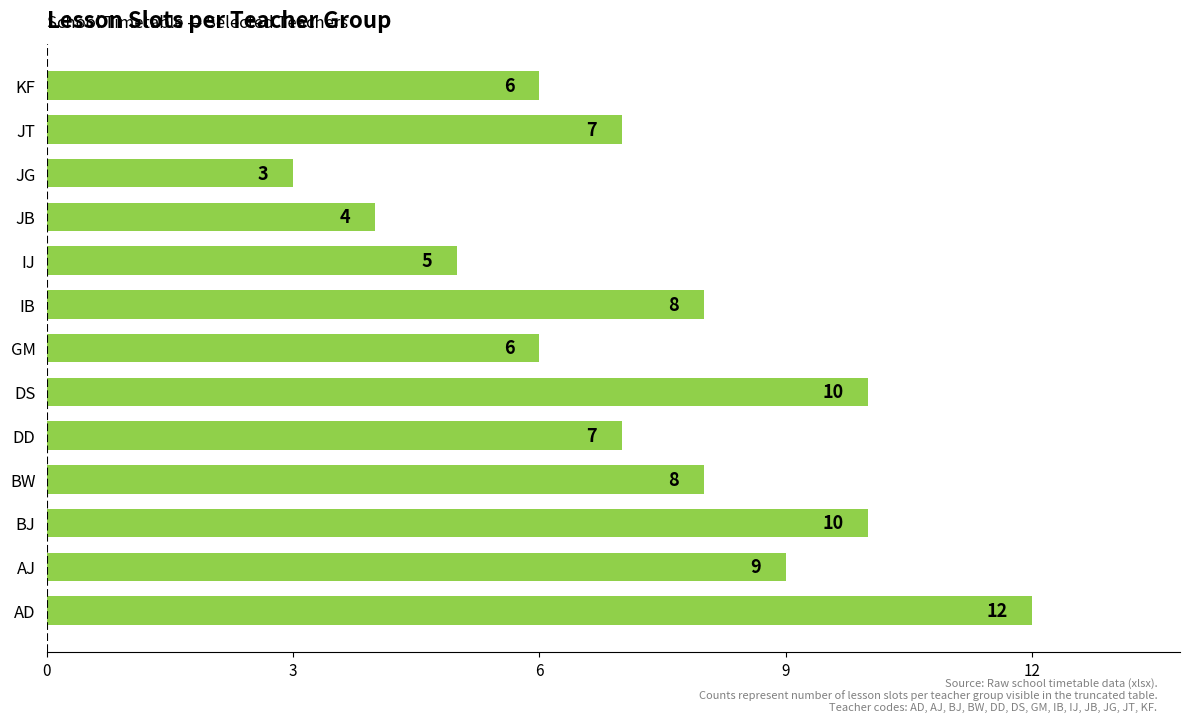

What is the average value?

7